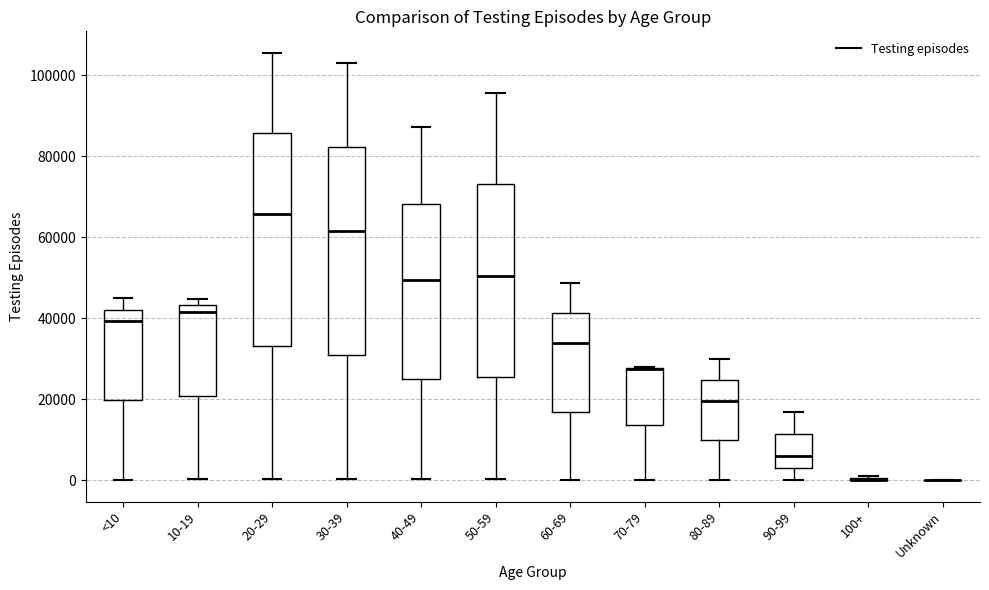

Where does the lower whisker of the box for 90-99 end on the y-axis? The values are not printed on the chart, so give them approximately, as read against the axis.

0